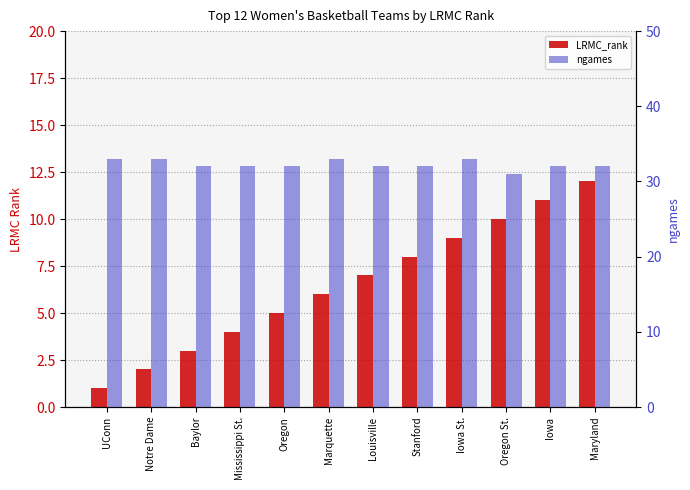

How many distinct data groups are displayed?

2